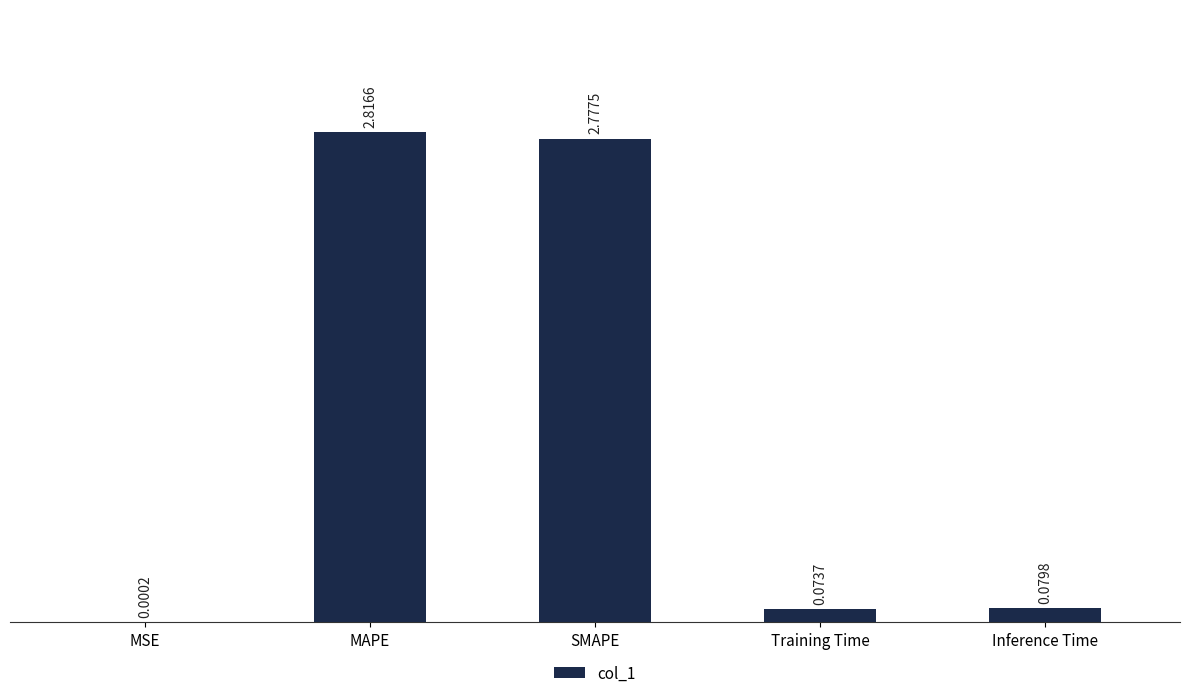

What is the change in value from MSE to MAPE?

+2.8